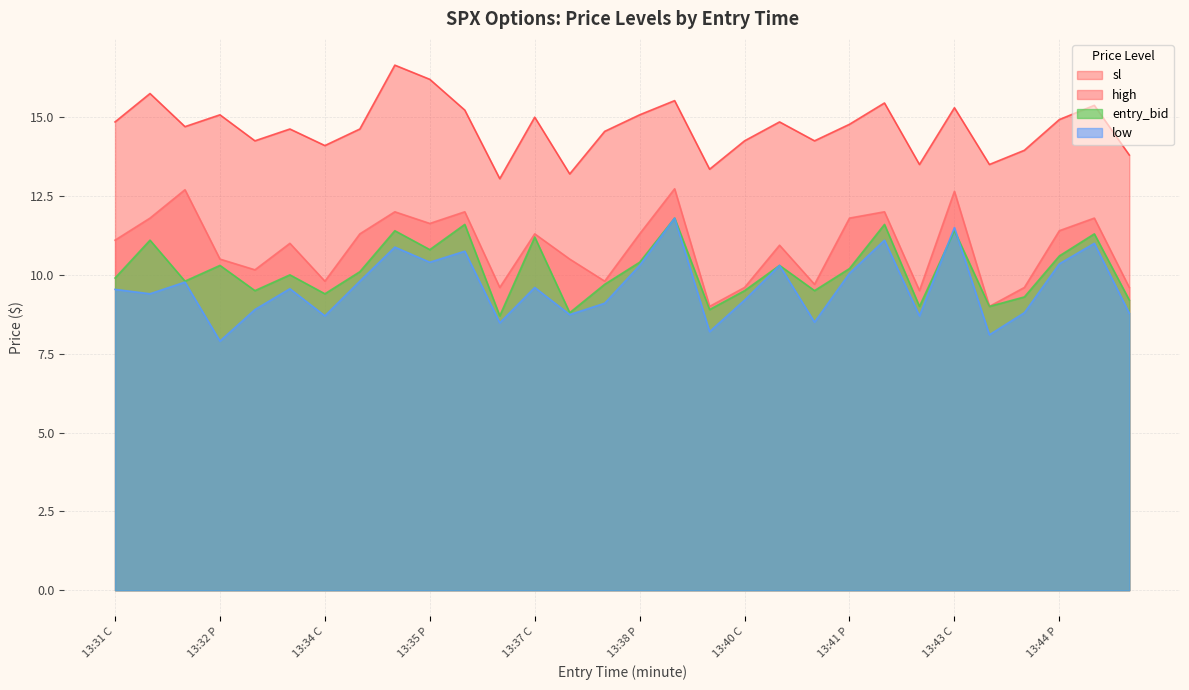

What is the label of the 27th point from the left?

13:44 C